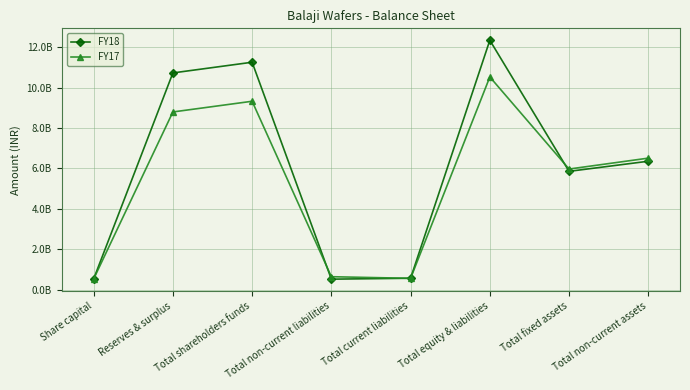

Where does the FY17 series first go above 6506777000?

Reserves & surplus